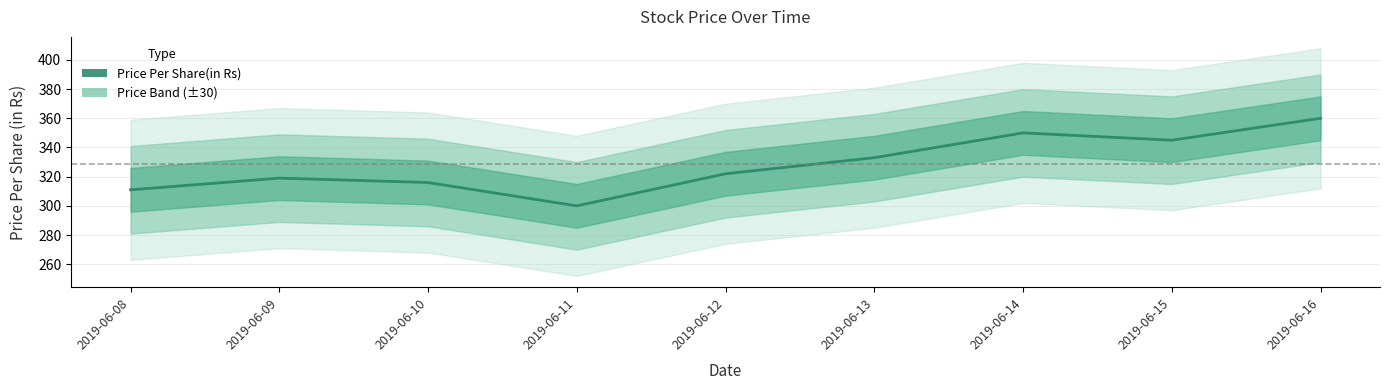

What is the value of the 6th point from the left?

333